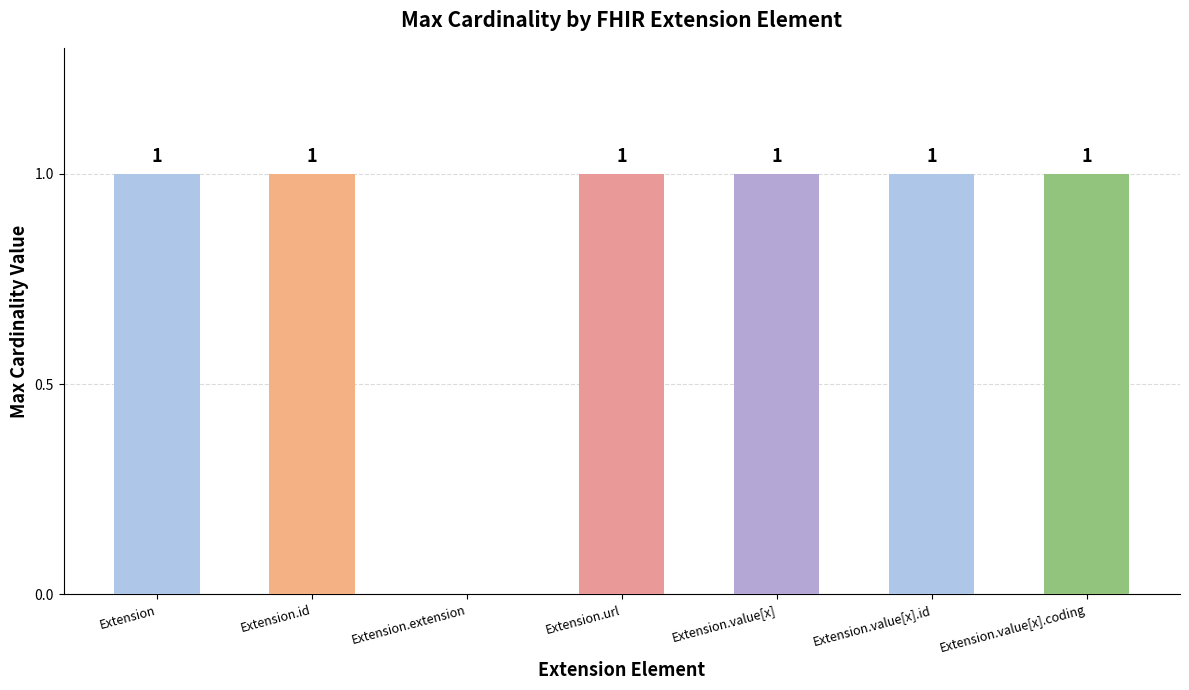

Are the bars grouped side by side (vs. stacked)?

No